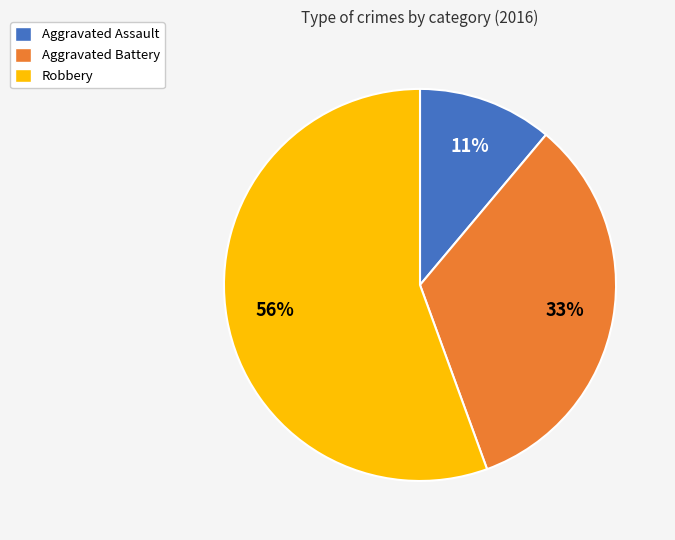

Count the number of slices in the pie.

3